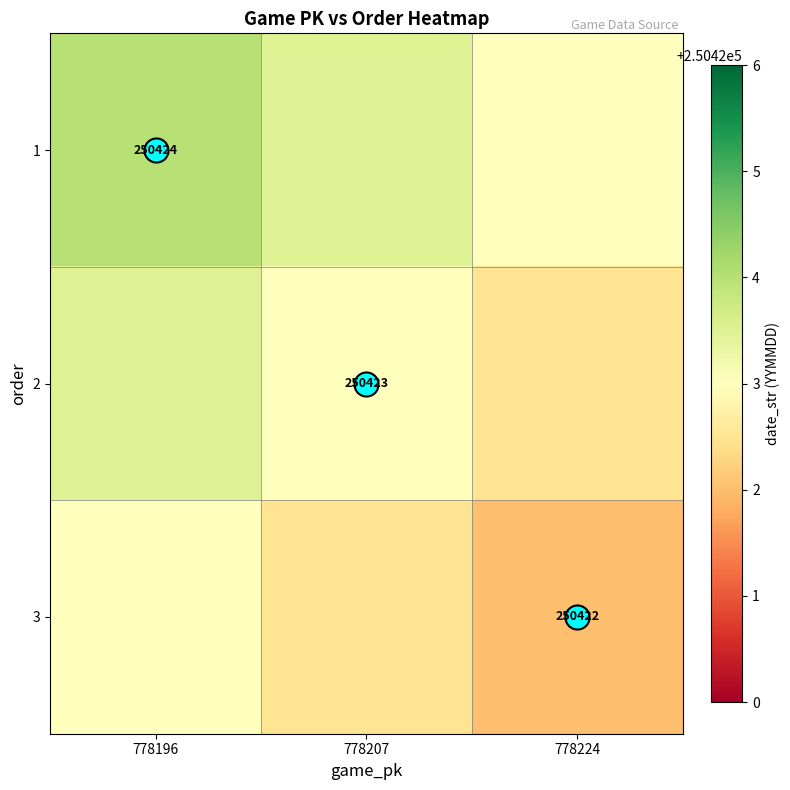

What is the difference between the second highest and minimum values in the 1 series?

0.5